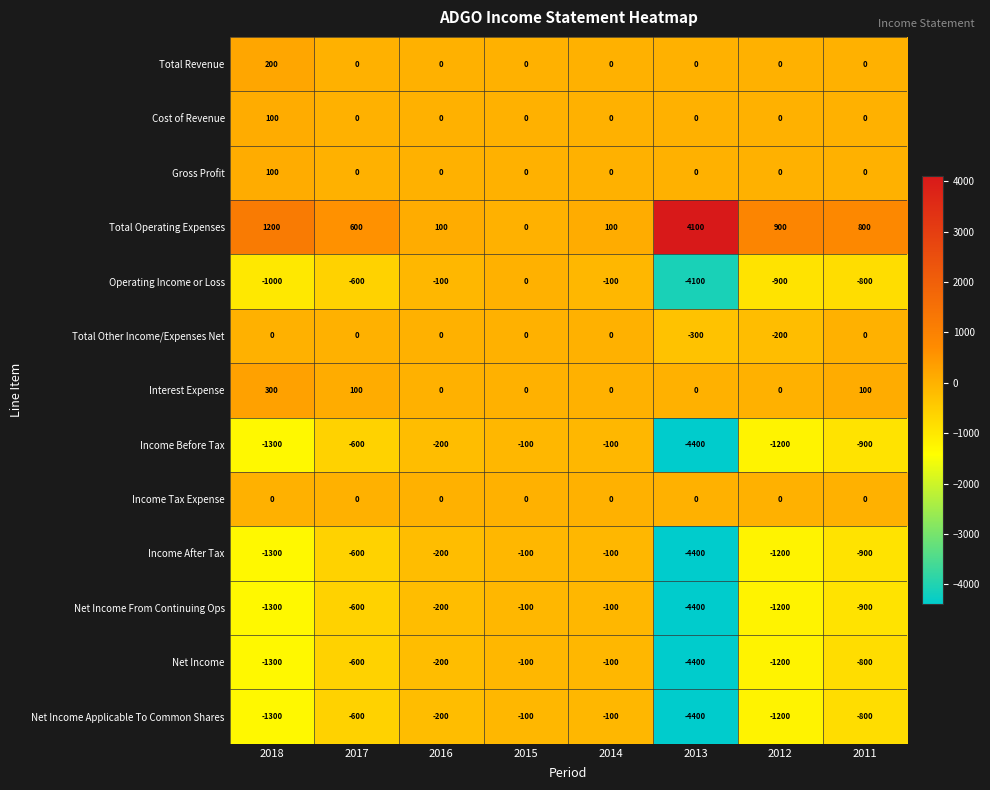

Which label corresponds to the largest value in the chart?

2013